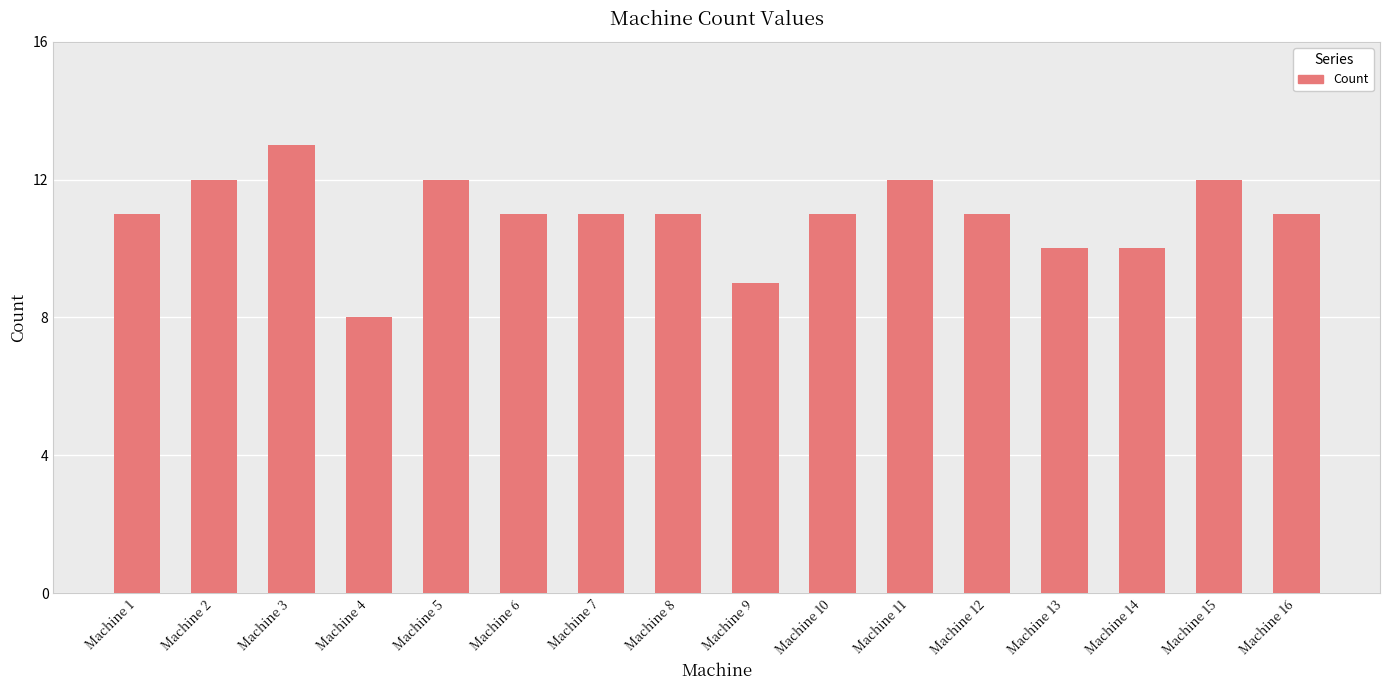

Which label corresponds to the largest value in the chart?

Machine 3